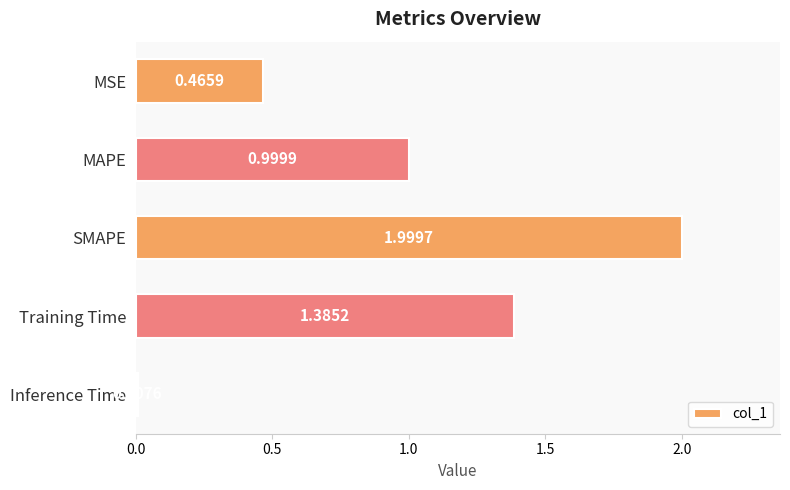

What is the difference between the second highest and second lowest values?

0.9